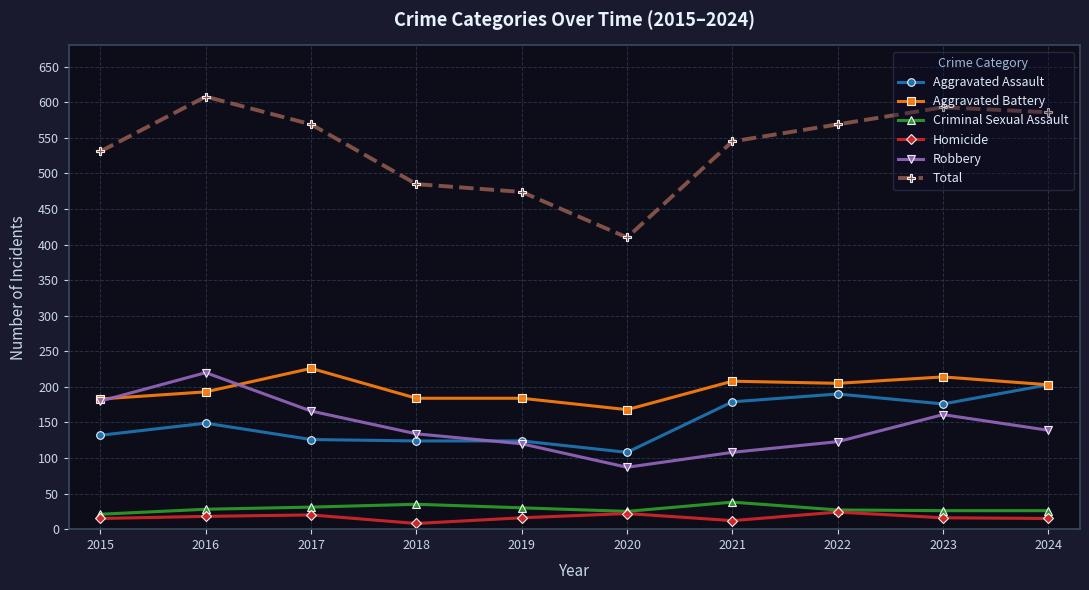

List the series in order of their peak value, lowest first.

Homicide, Criminal Sexual Assault, Aggravated Assault, Robbery, Aggravated Battery, Total